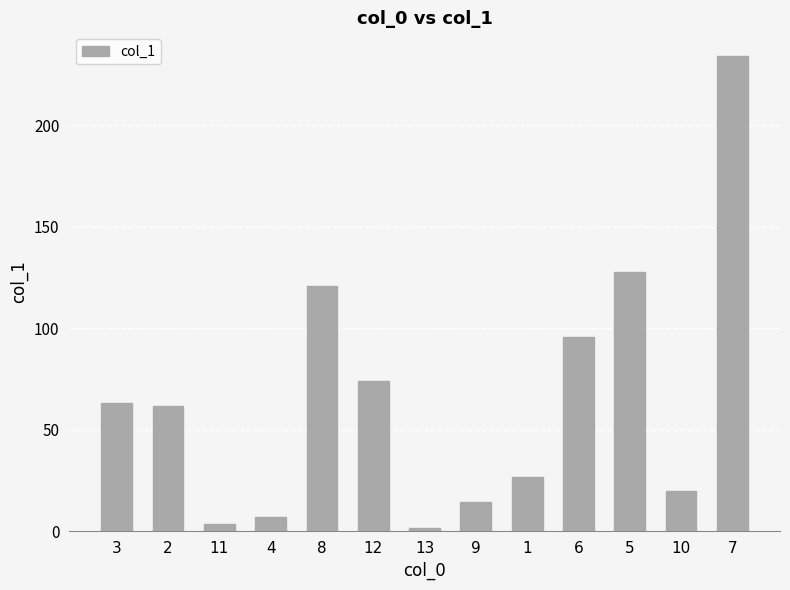

What is the smallest value displayed?

1.7